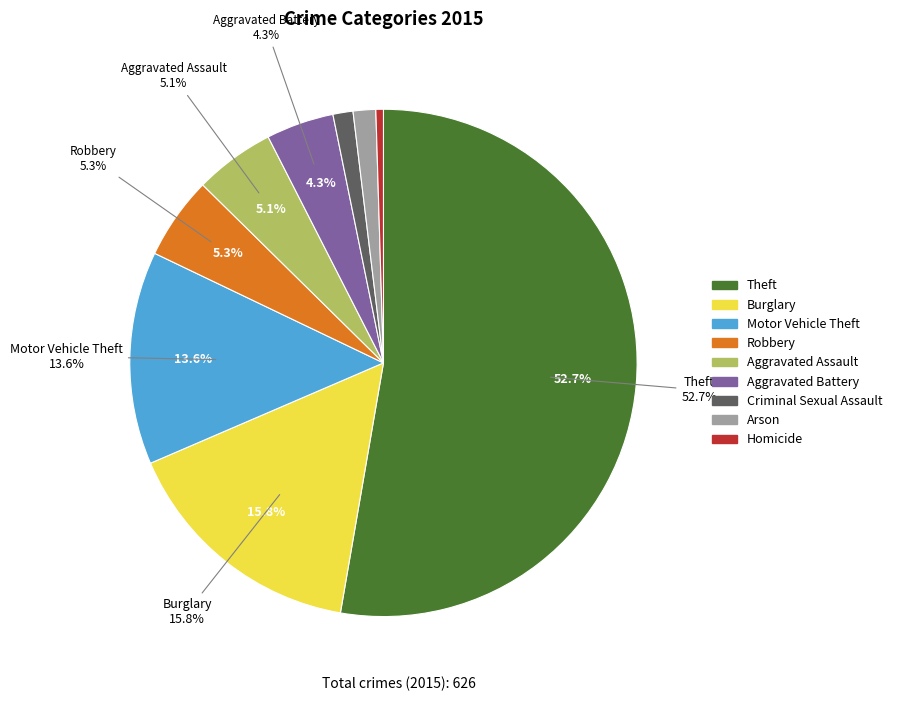

The Arson slice represents 11% of the pie. True or false?

False